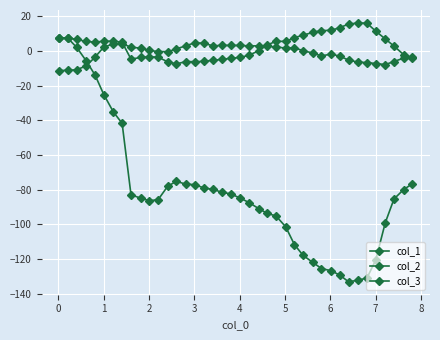

In col_3, how many points are higher than both neighbors (excluding endpoints)?

1